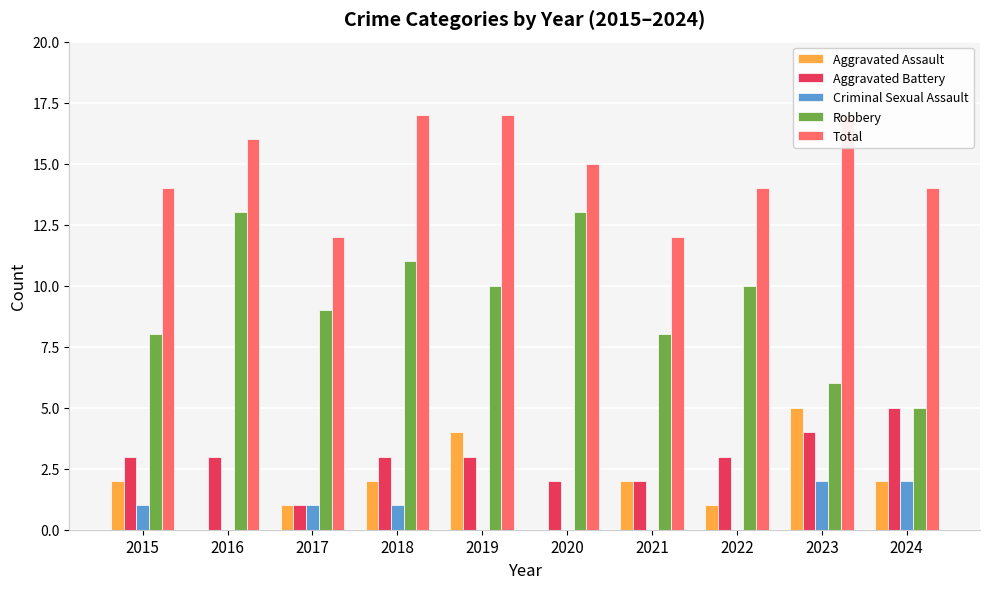

Rank the categories by Aggravated Battery value from highest to lowest.

2024, 2023, 2015, 2016, 2018, 2019, 2022, 2020, 2021, 2017